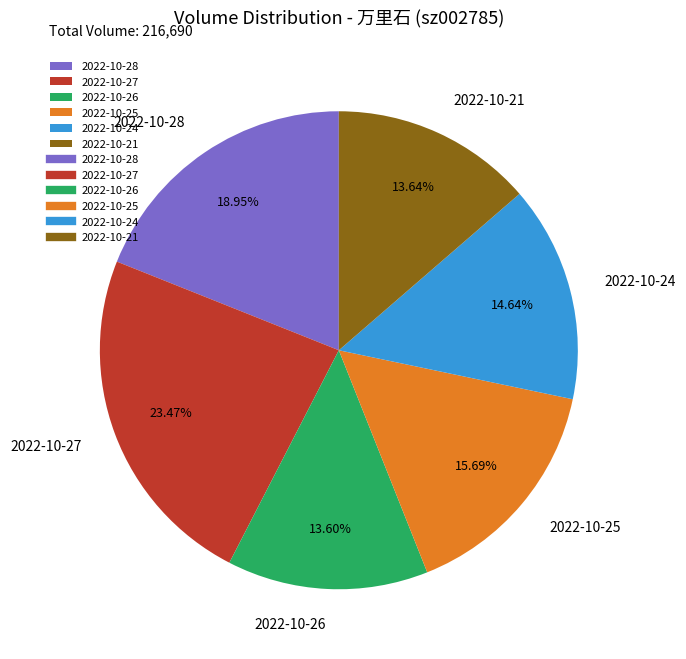

To the nearest percent, what is the average slice percentage?

17%